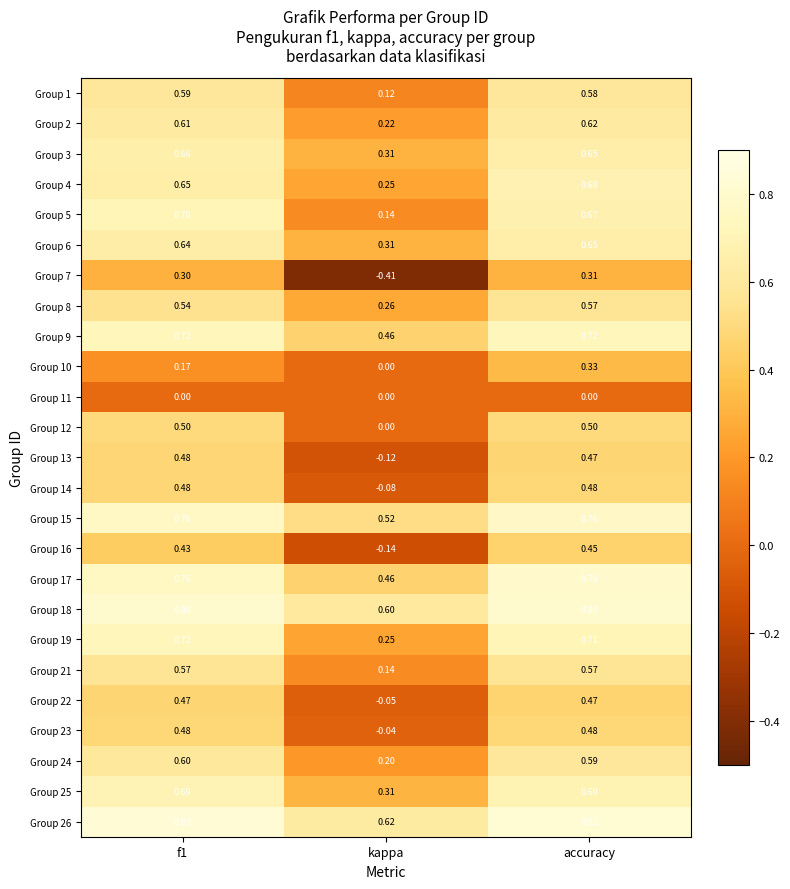

Which category has the lowest value in the Group 23 series?

kappa